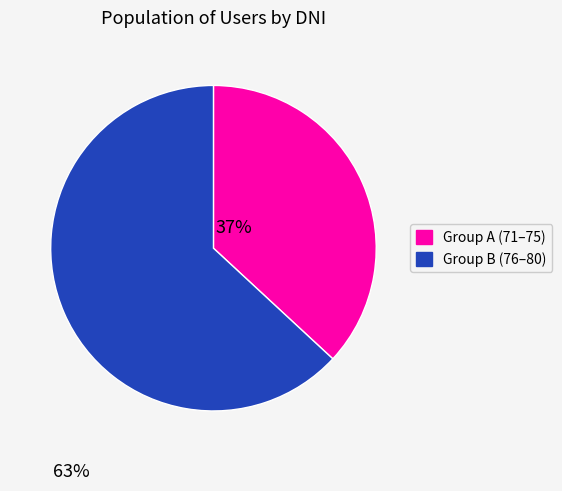

Is there any slice that represents more than half of the pie?

Yes